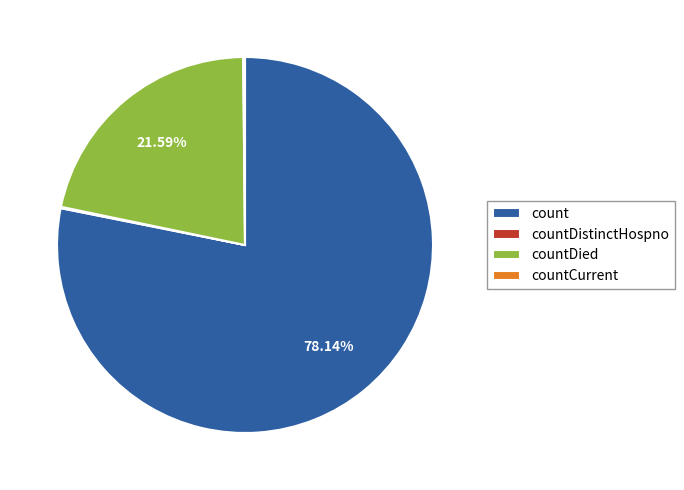

Which category accounts for the majority?

count